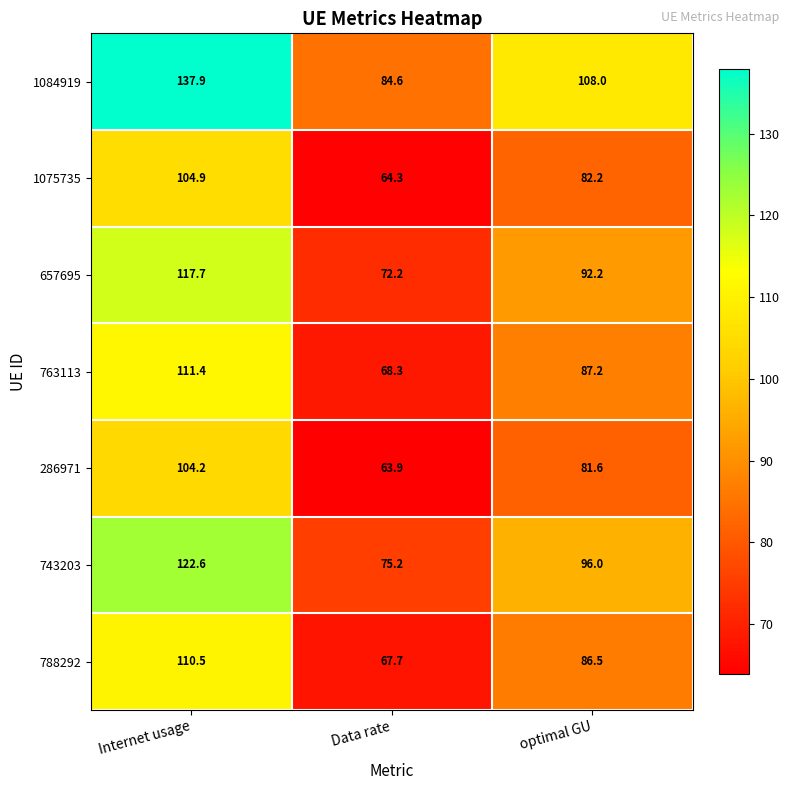

What is the spread (max minus min) of values at optimal GU?

26.4